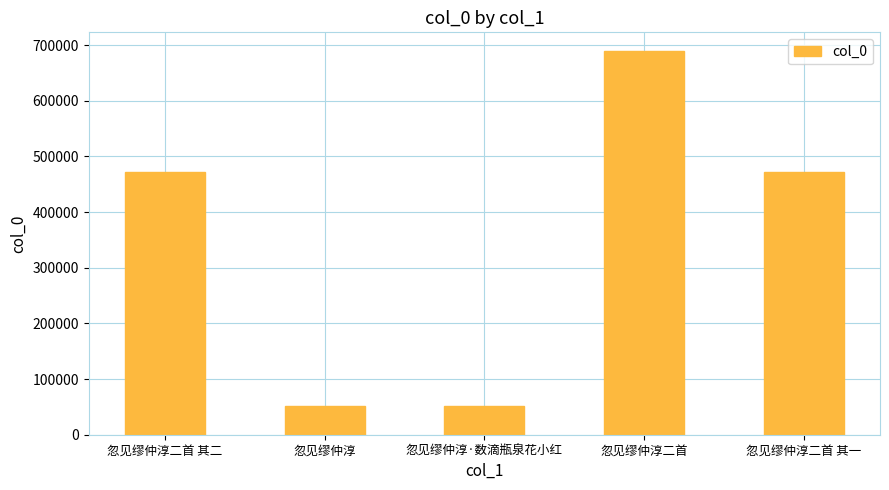

Between 忽见缪仲淳·数滴瓶泉花小红 and 忽见缪仲淳二首, which is larger?

忽见缪仲淳二首